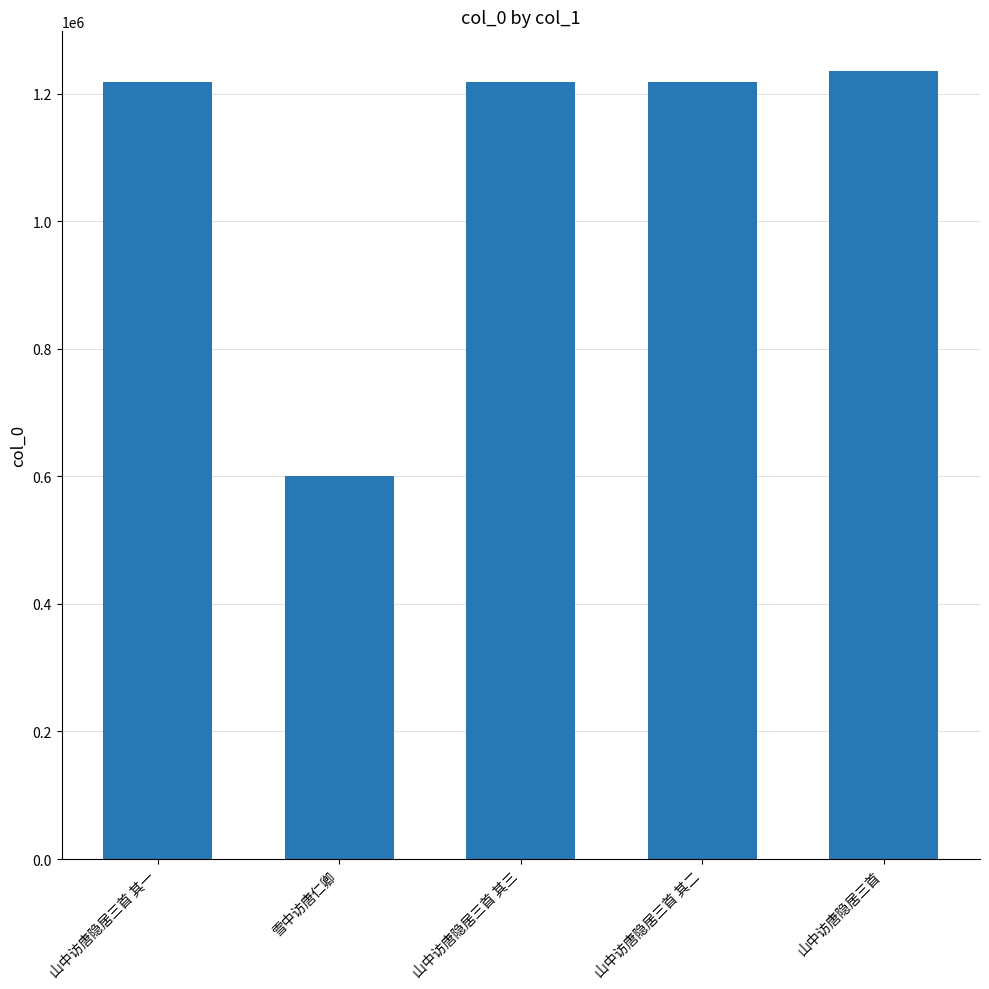

Where does the data first go above 1218218?

山中访唐隐居三首 其三